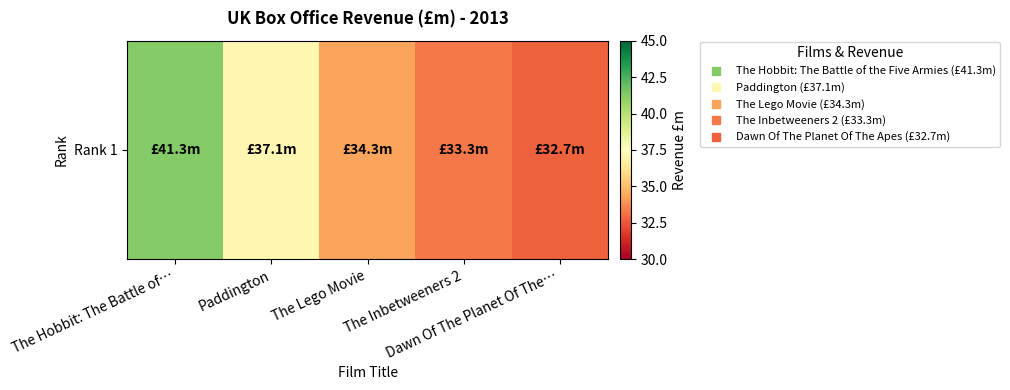

Where is the data nearest to the value 37?

Paddington